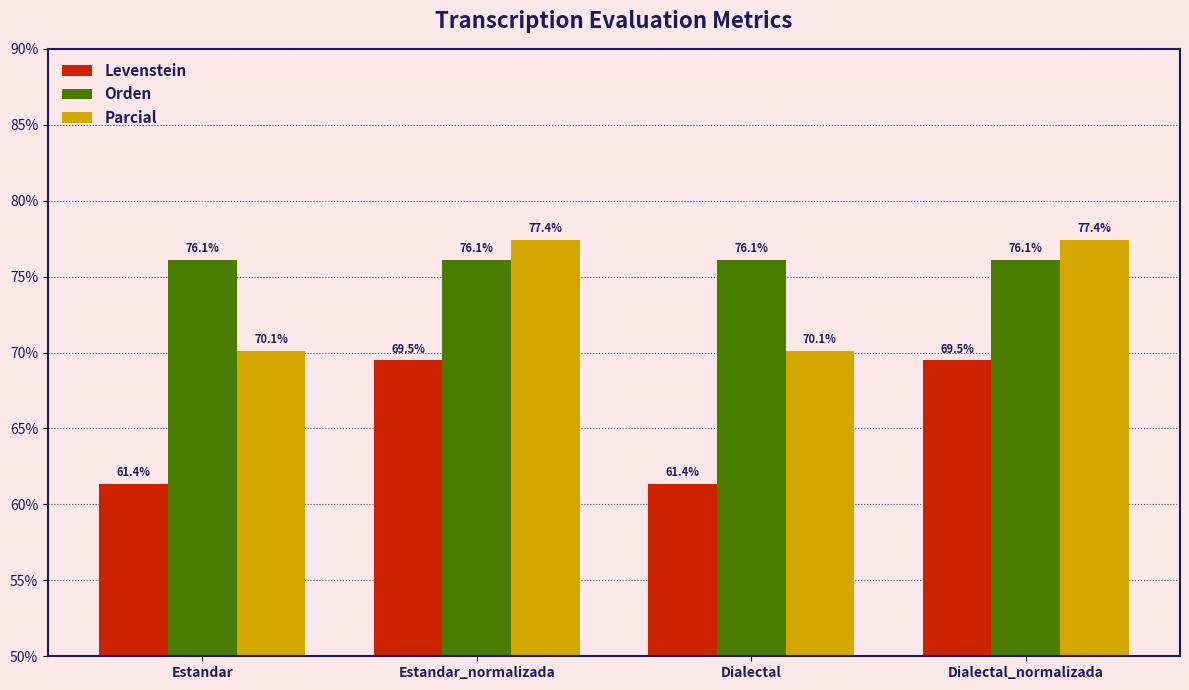

What is the value of the Levenstein bar at the 4th from the left?

69.5